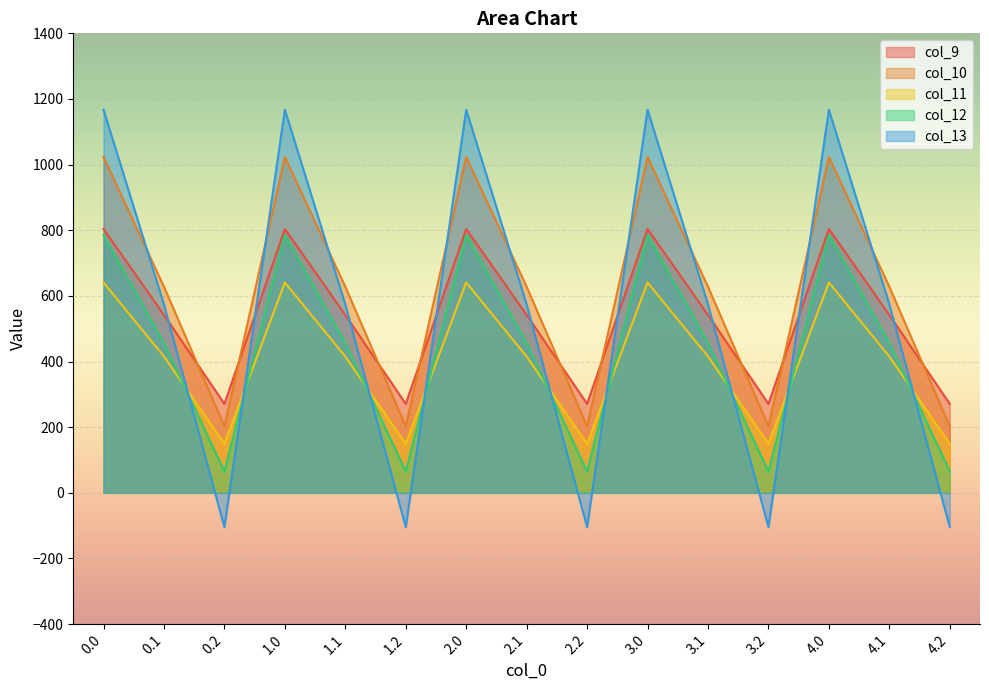

At how many categories does at least one series exceed 522?

10